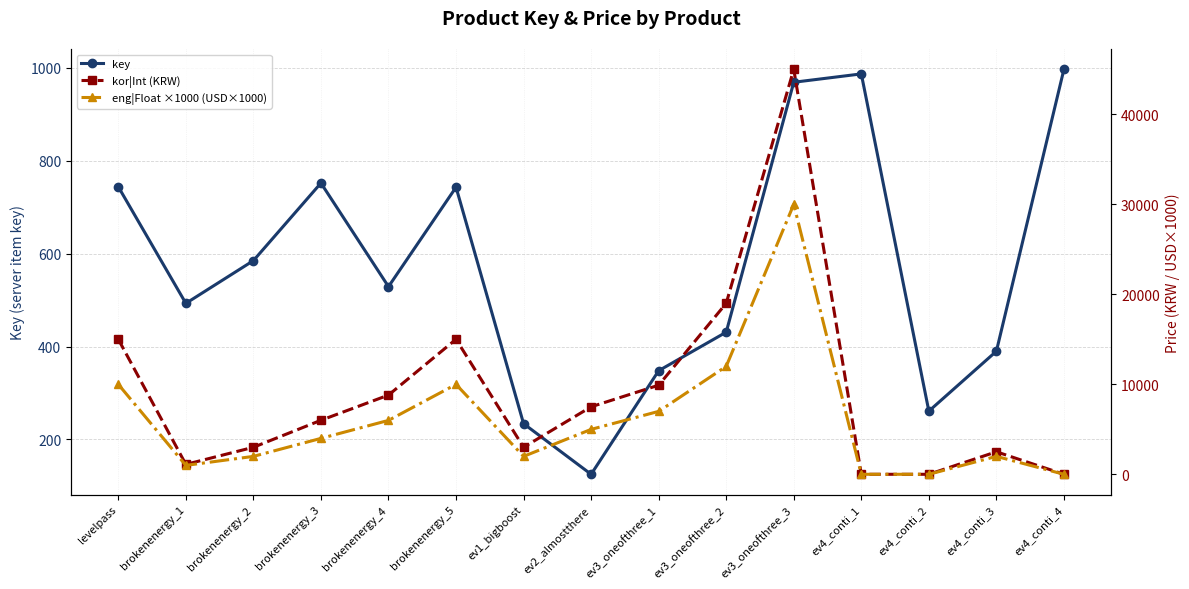

What is the label of the 8th point from the right?

ev2_almostthere